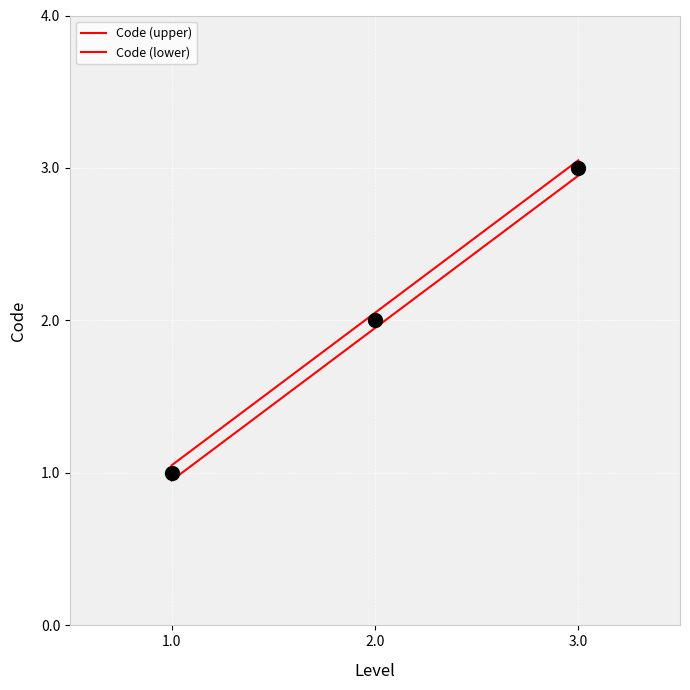

What is the total value across all series at 3.0?

6.0